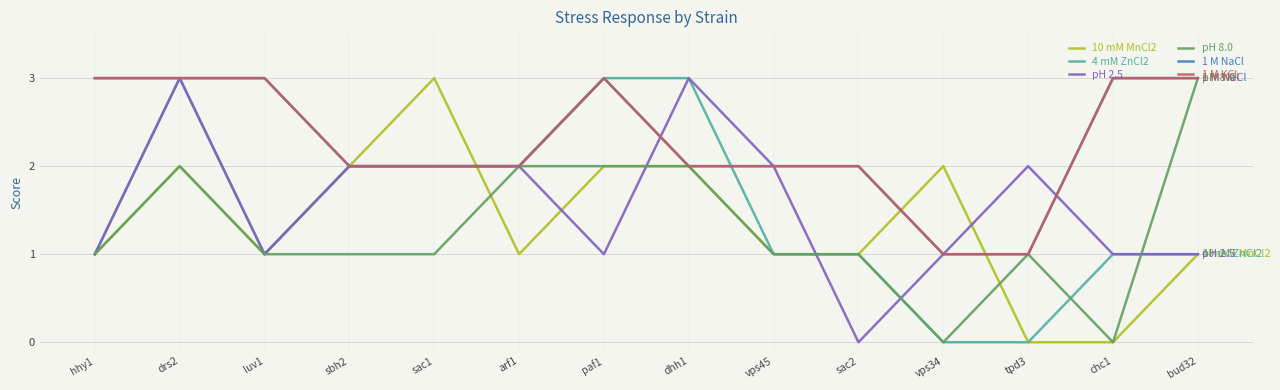

True or false: 10 mM MnCl2 has more than 1 interior local peaks.

True